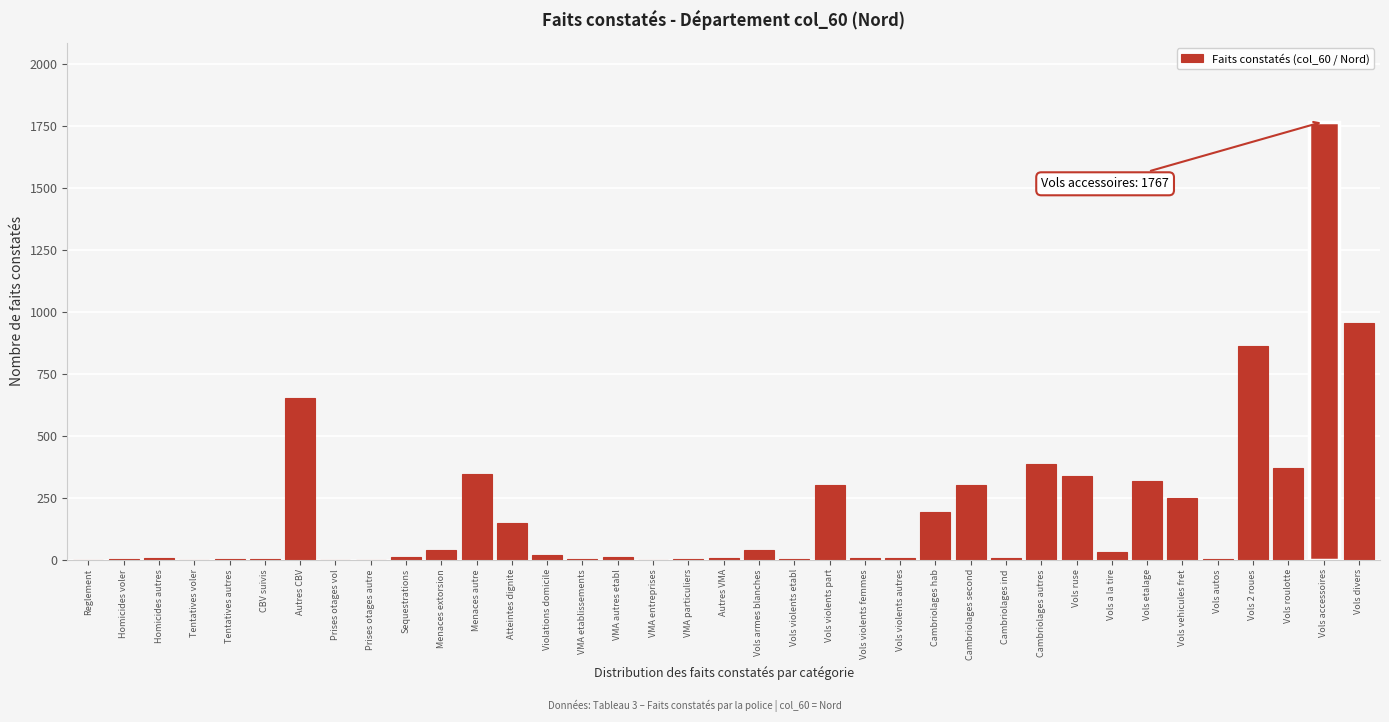

Is it true that the value at Cambriolages hab is 286?

False